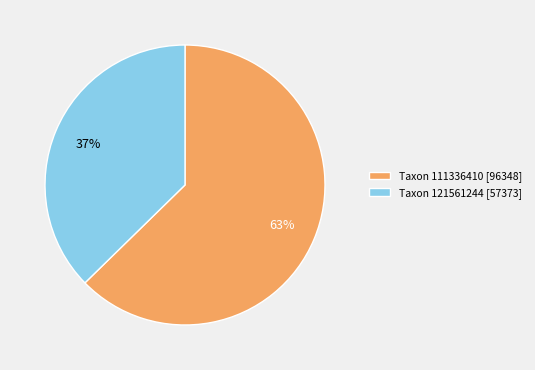

Count the number of slices in the pie.

2